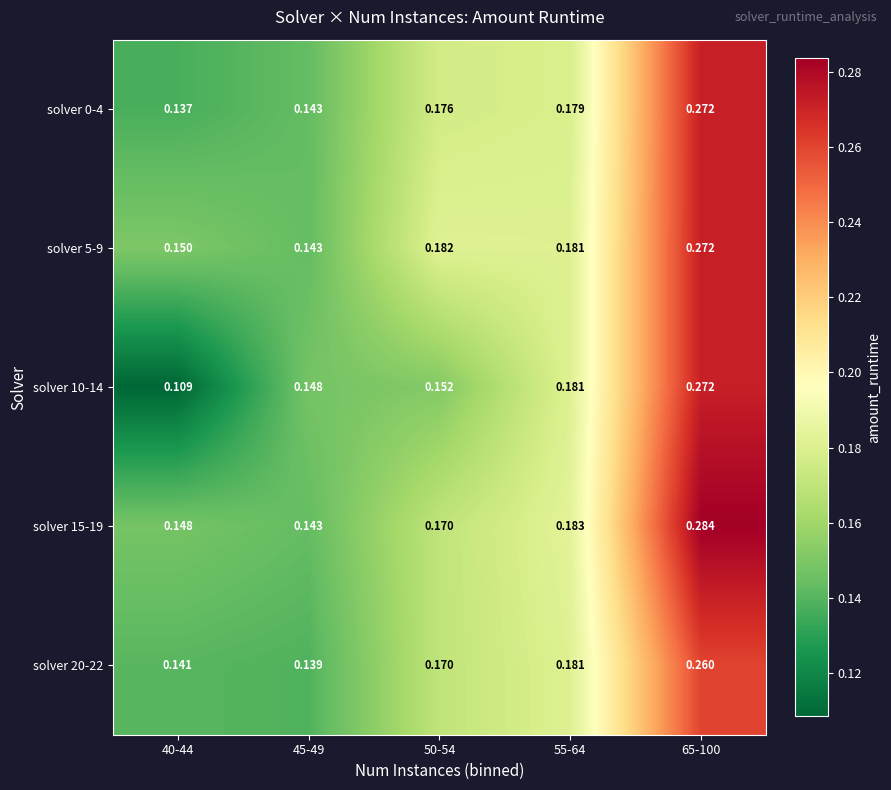

Count the number of categories in the chart.

5